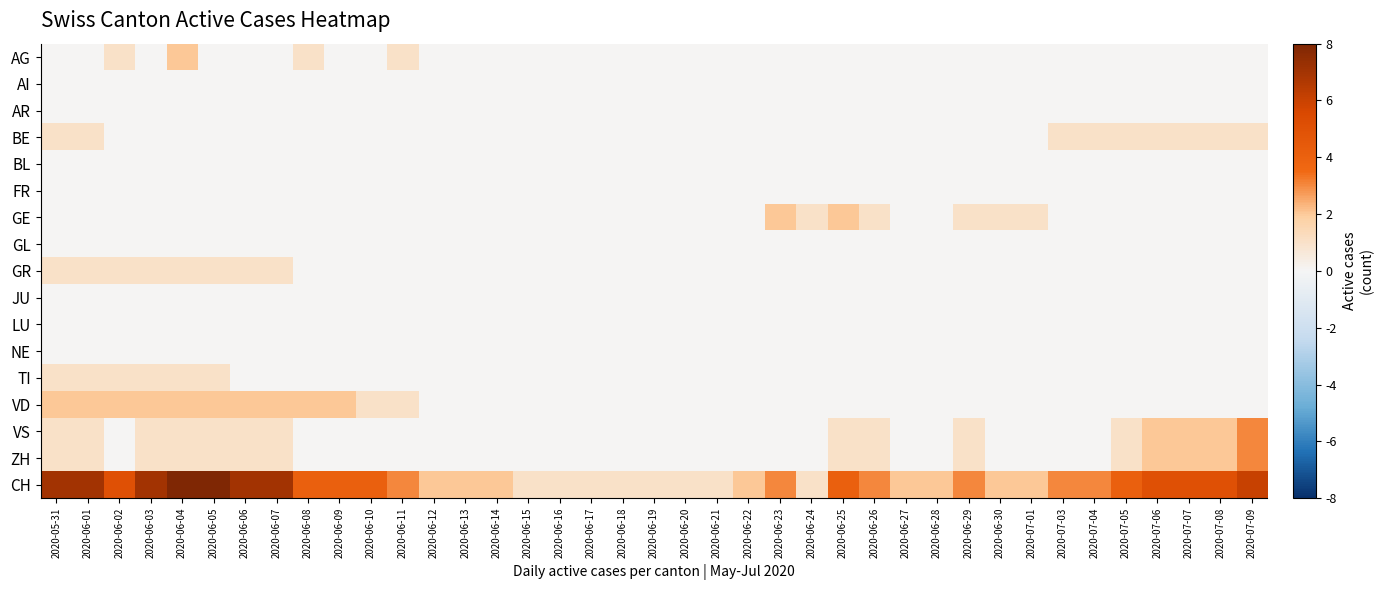

At 2020-06-29, list the series in order from largest to smallest.

CH, GE, VS, ZH, AG, AI, AR, BE, BL, FR, GL, GR, JU, LU, NE, TI, VD